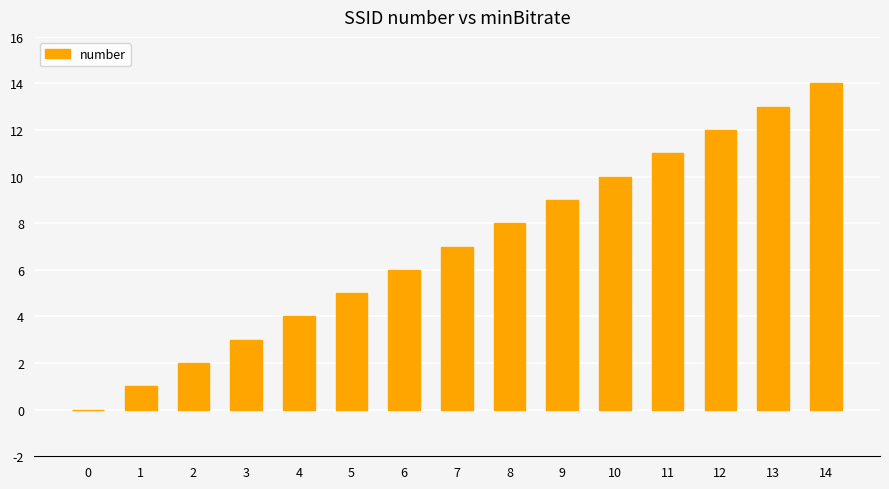

Reading left to right, transcribe all the data shown in this chart.

0=0	1=1	2=2	3=3	4=4	5=5	6=6	7=7	8=8	9=9	10=10	11=11	12=12	13=13	14=14